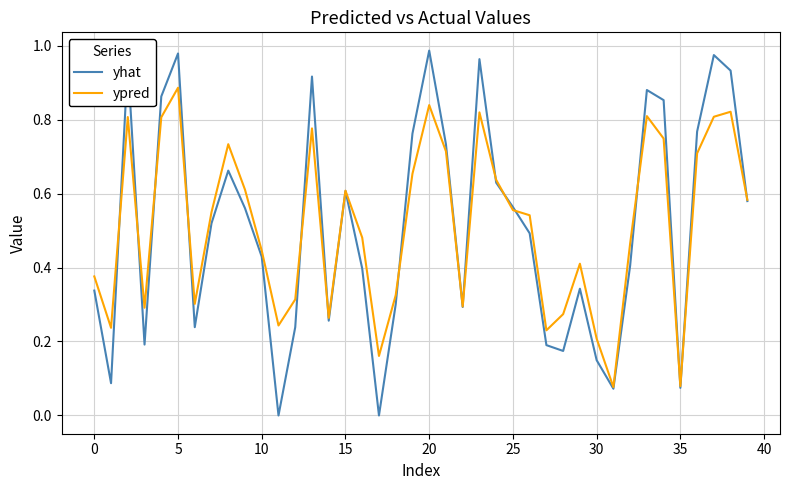

Which series has the widest spread of values?

yhat